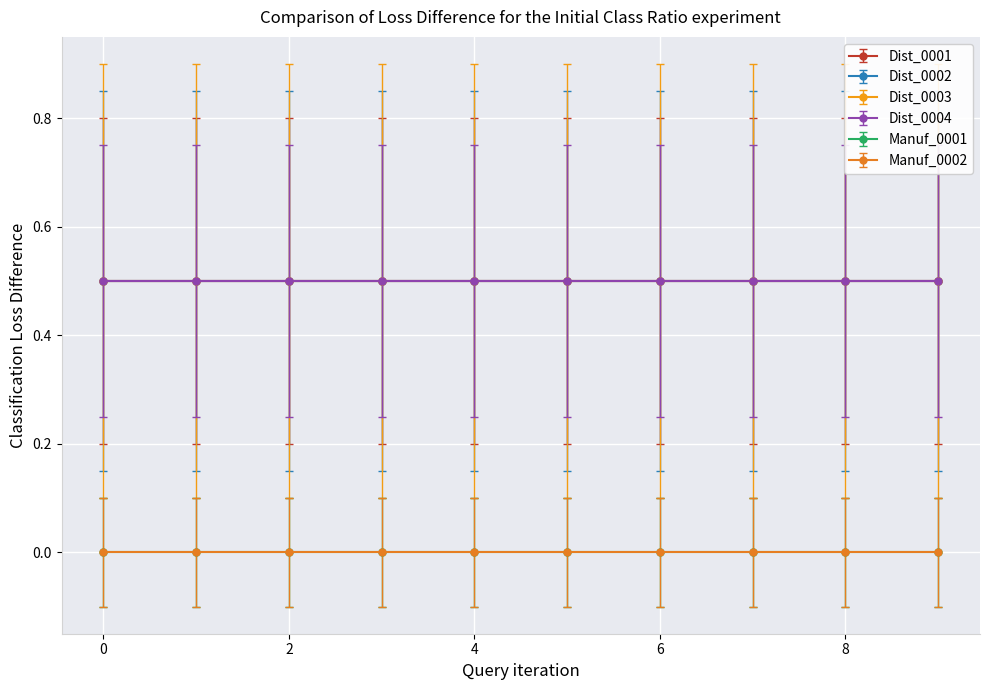

True or false: Dist_0001 and Dist_0003 intersect in this chart.

False